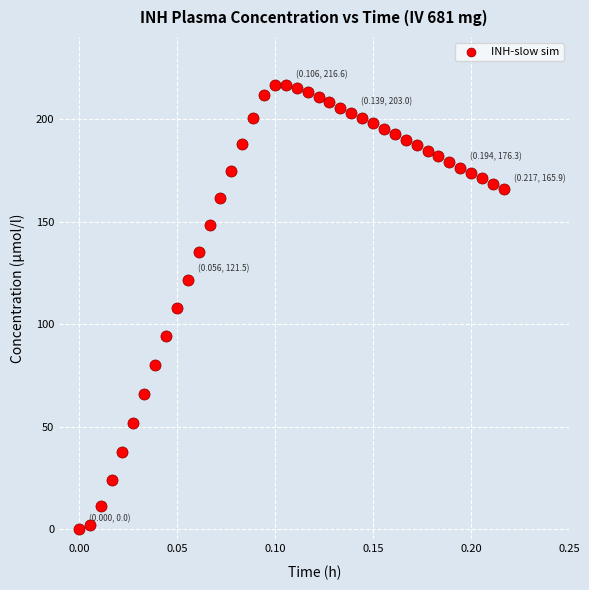

What is the range of Y values (max minus min)?

216.6